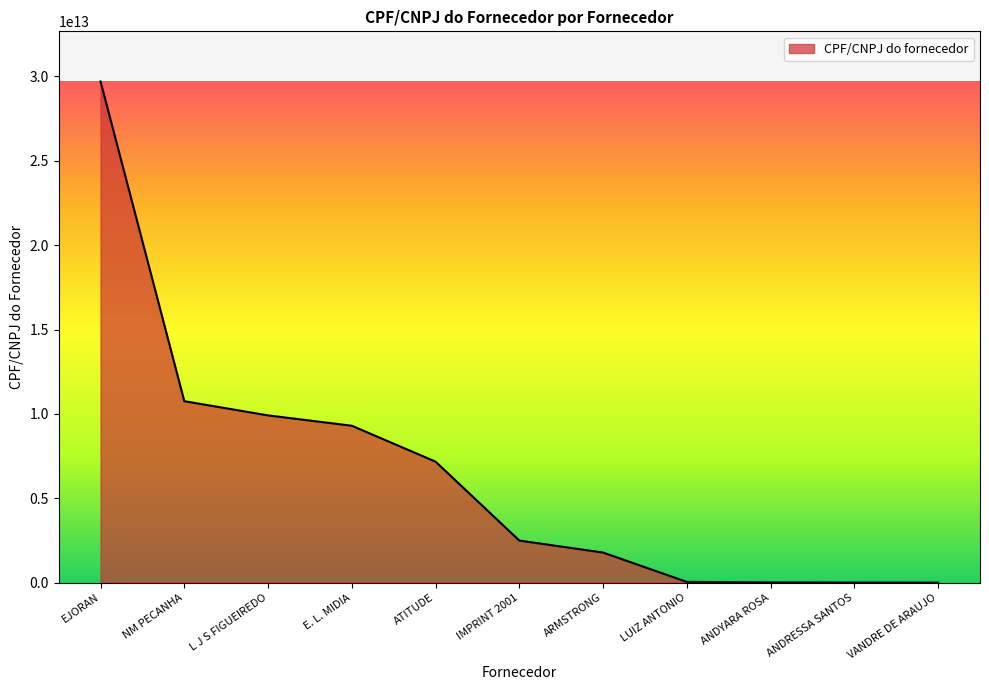

At which category does the chart reach its peak across all series?

EJORAN